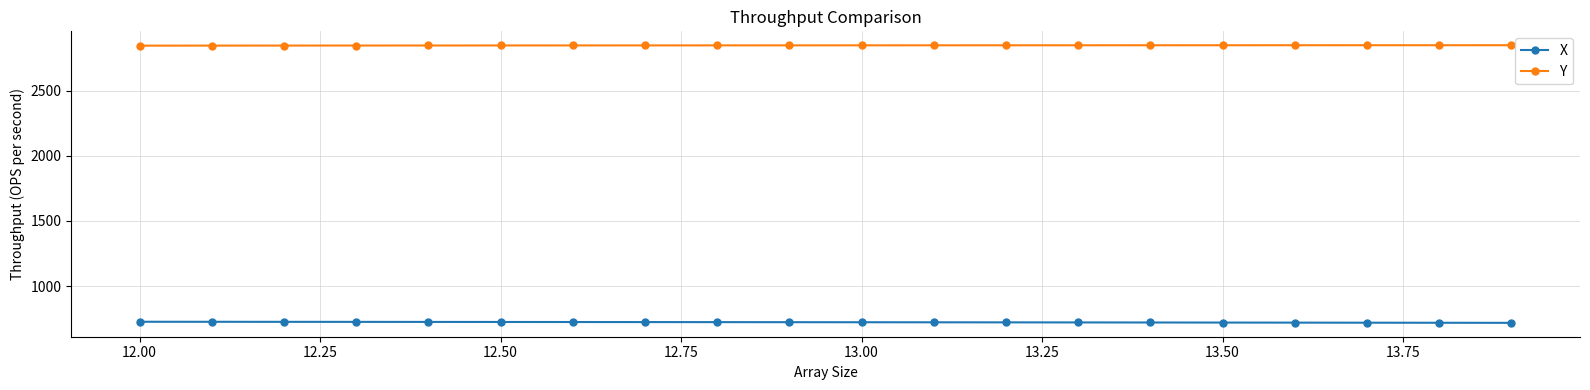

What is the value of the X point at the 19th from the left?

717.6